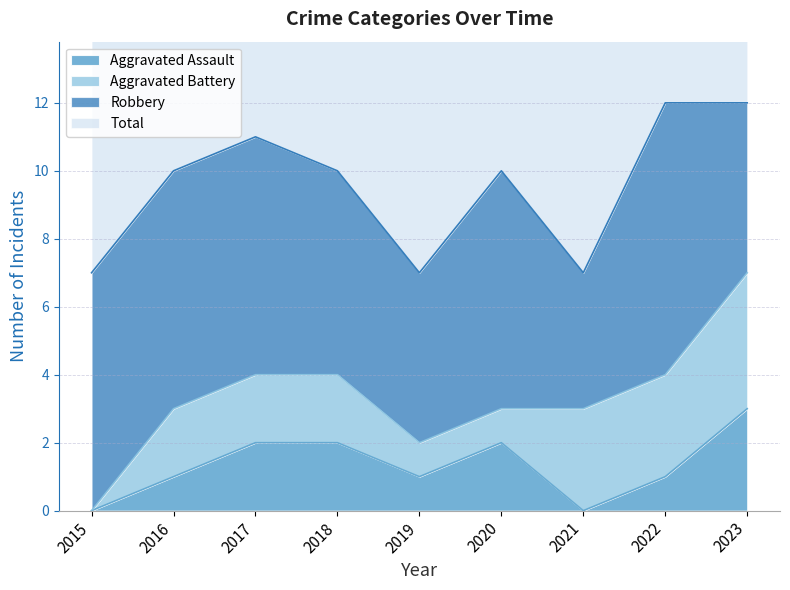

What is the approximate value of Total at 2021?

7